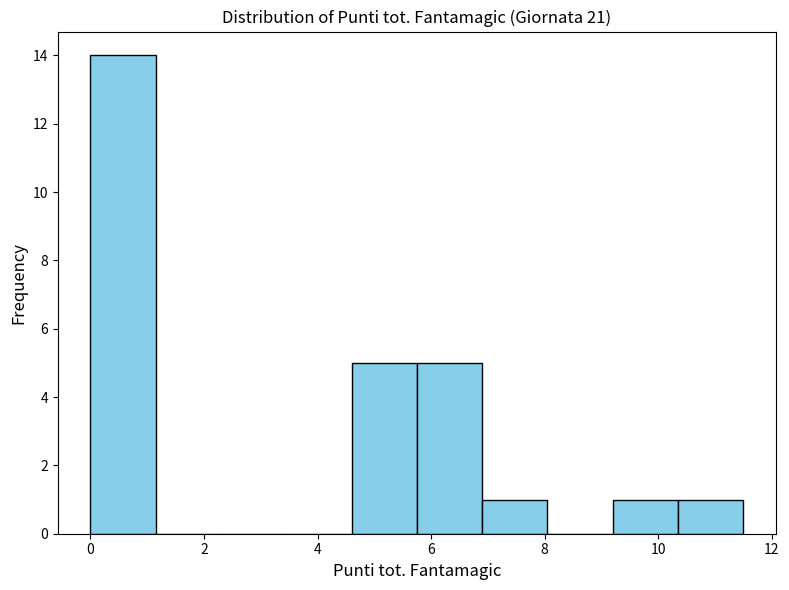

Reading left to right, transcribe this chart: for each bar, give the range it covers on the x-axis and its height. Neither the bar edges nor the heights are printed on the chart, so give them approximately, as read against the axes.

0.00 to 1.15: 14
1.15 to 2.30: 0
2.30 to 3.45: 0
3.45 to 4.60: 0
4.60 to 5.75: 5
5.75 to 6.90: 5
6.90 to 8.05: 1
8.05 to 9.20: 0
9.20 to 10.35: 1
10.35 to 11.50: 1